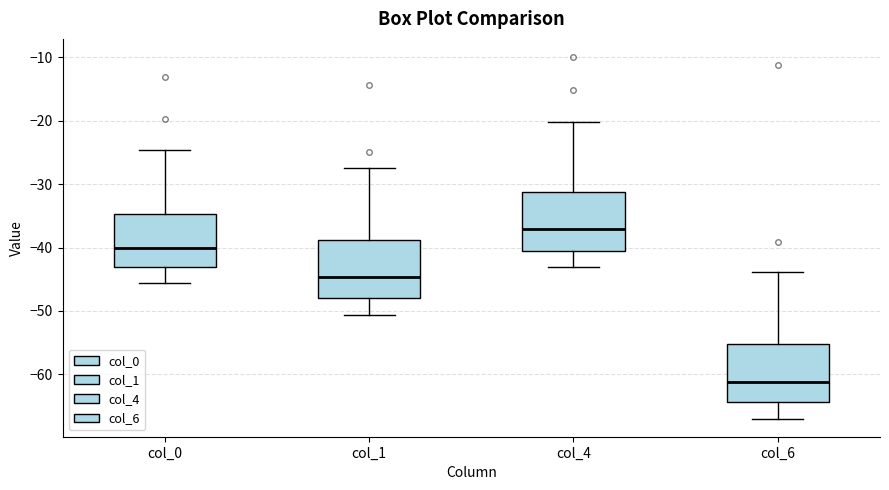

Where does the lower whisker of the box for col_0 end on the y-axis? The values are not printed on the chart, so give them approximately, as read against the axis.

-46